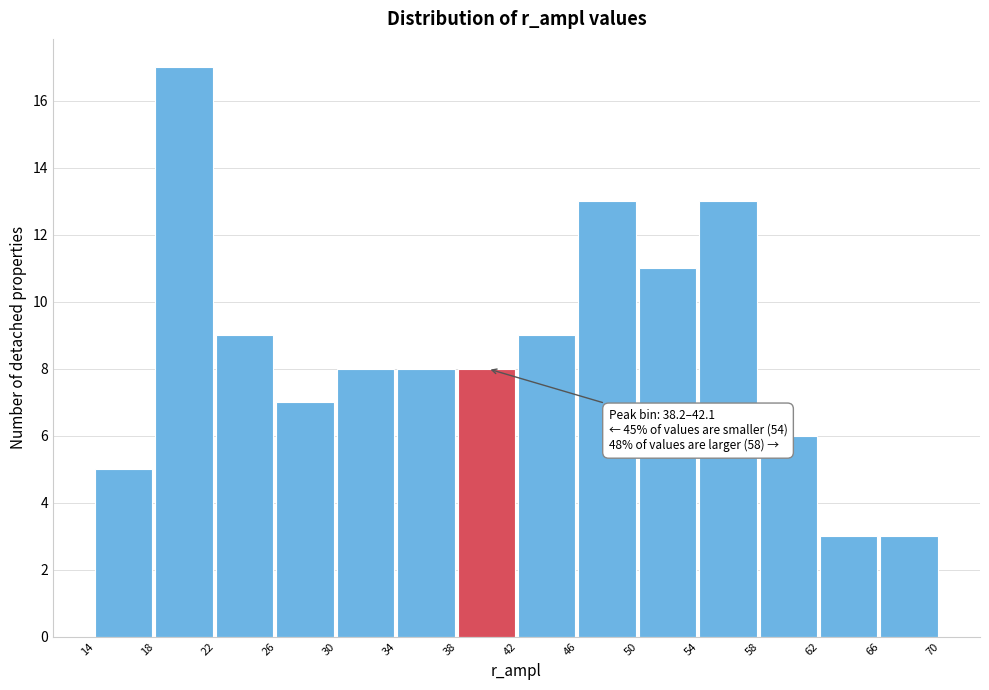

Which range on the x-axis has the tallest bar?

18 to 22